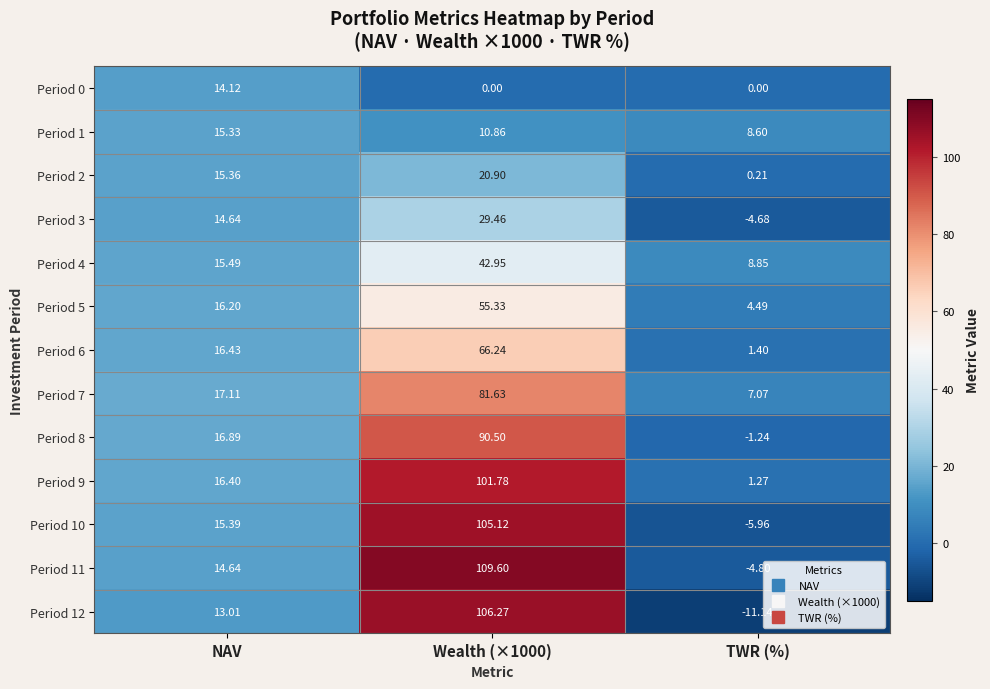

At which category does the chart reach its minimum across all series?

TWR (%)